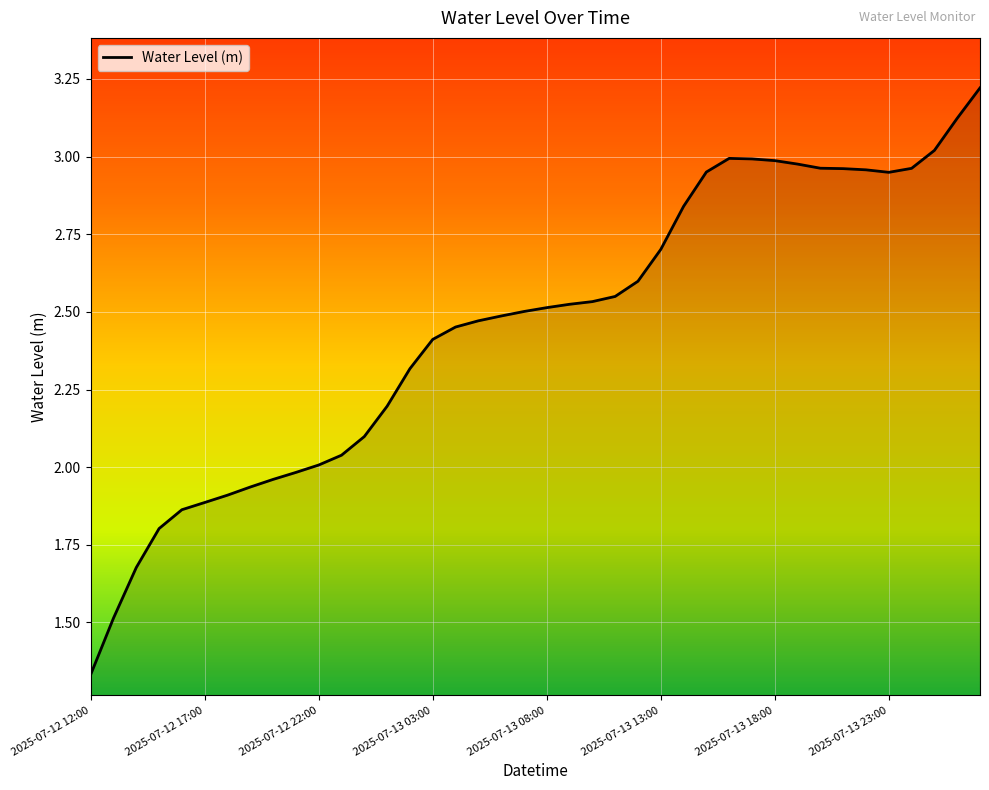

What is the maximum value shown in the chart?

3.2